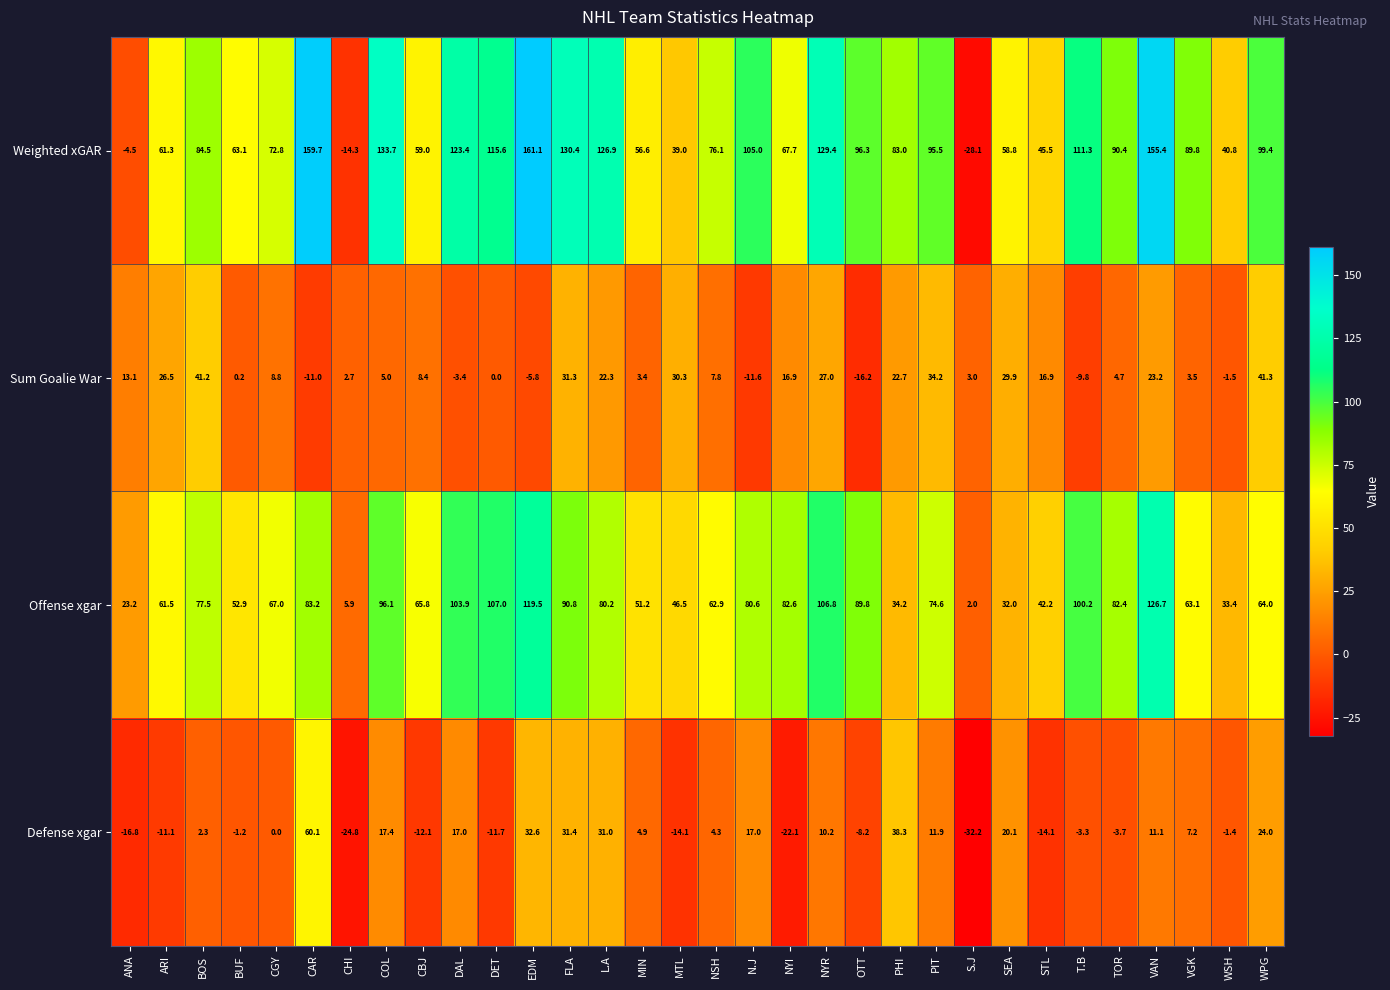

At CGY, list the series in order from largest to smallest.

Weighted xGAR, Offense xgar, Sum Goalie War, Defense xgar